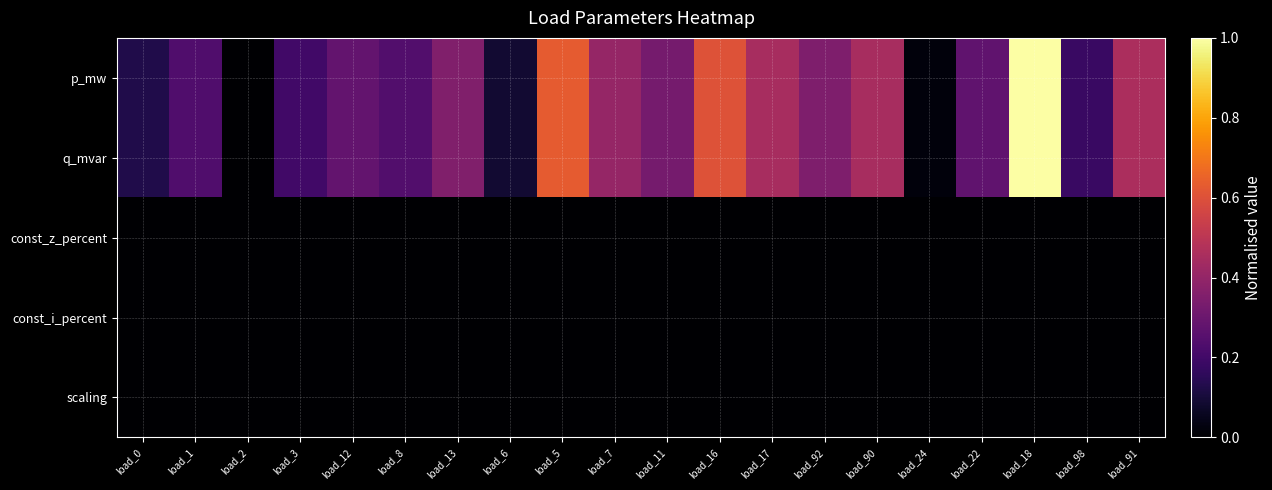

Which series has the largest total across all categories?

p_mw